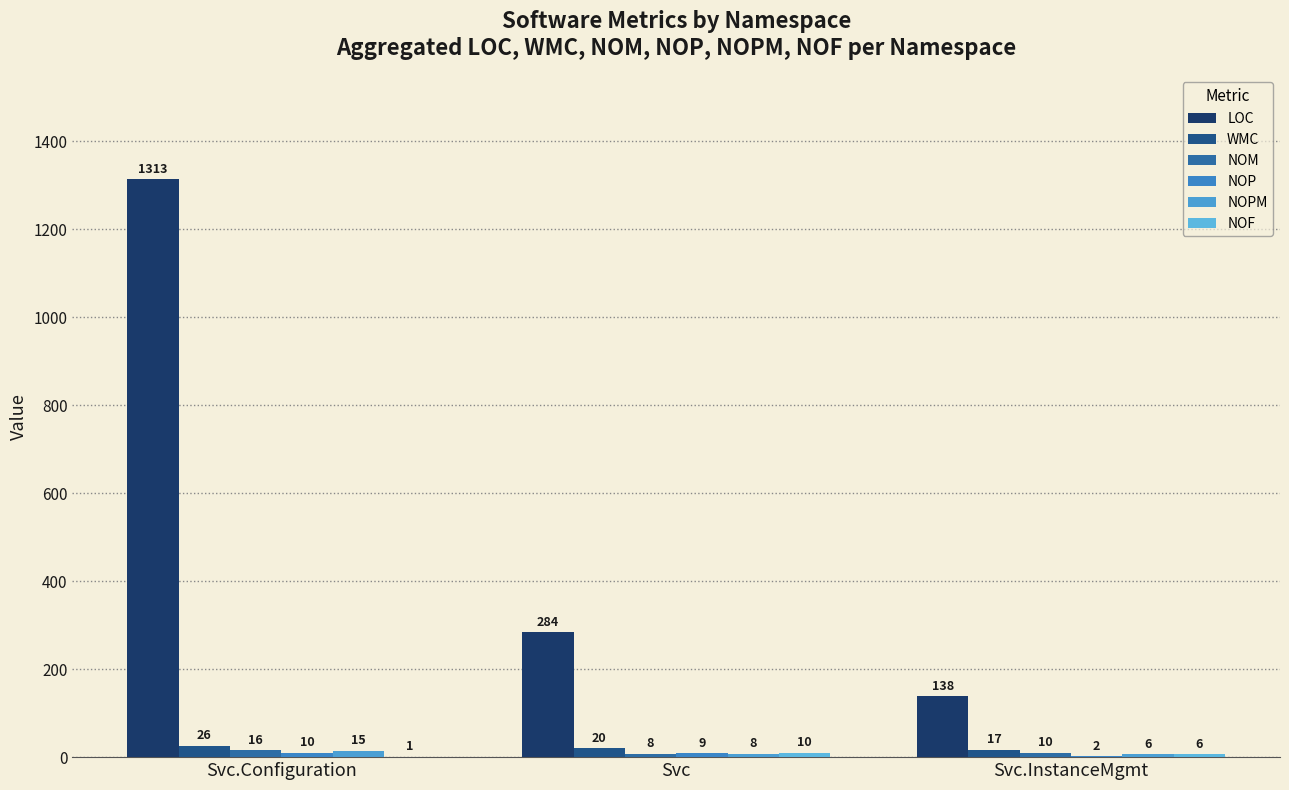

Count the number of data series in this chart.

6